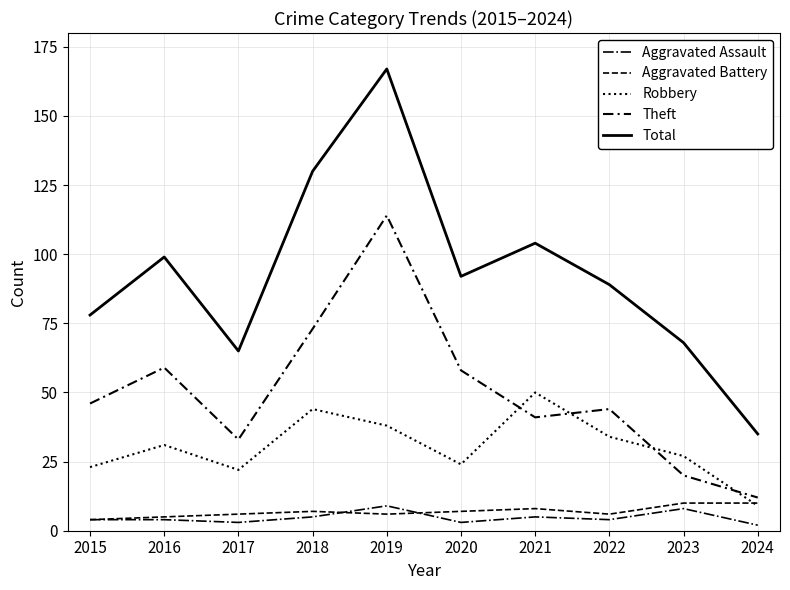

Is the value of Total at 2018 greater than the value of Aggravated Battery at 2018?

Yes